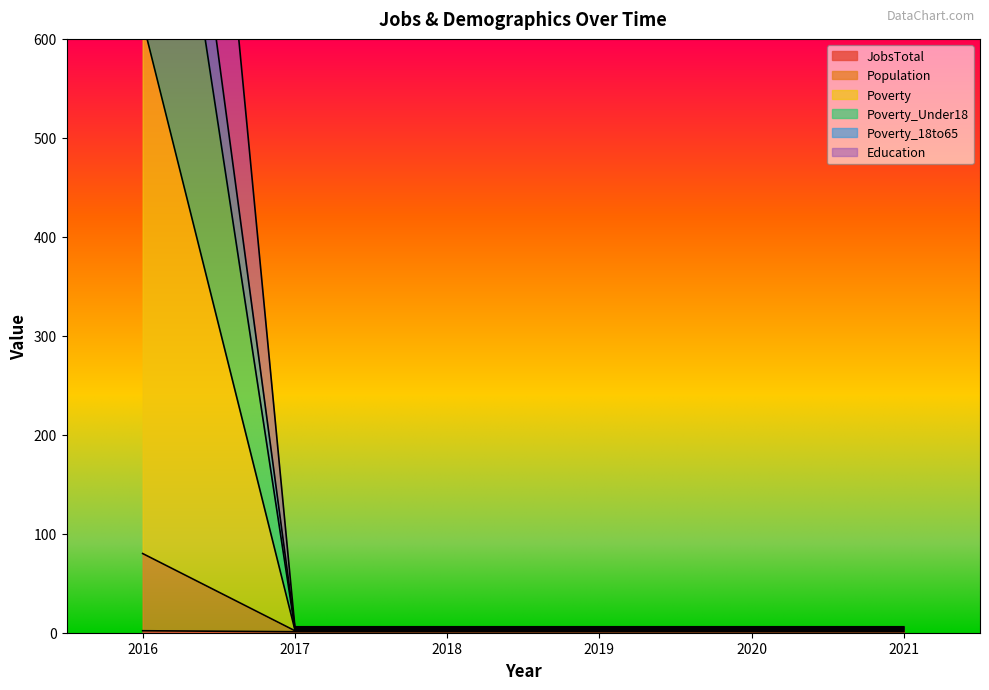

What are all the series names shown in the legend?

JobsTotal, Population, Poverty, Poverty_Under18, Poverty_18to65, Education